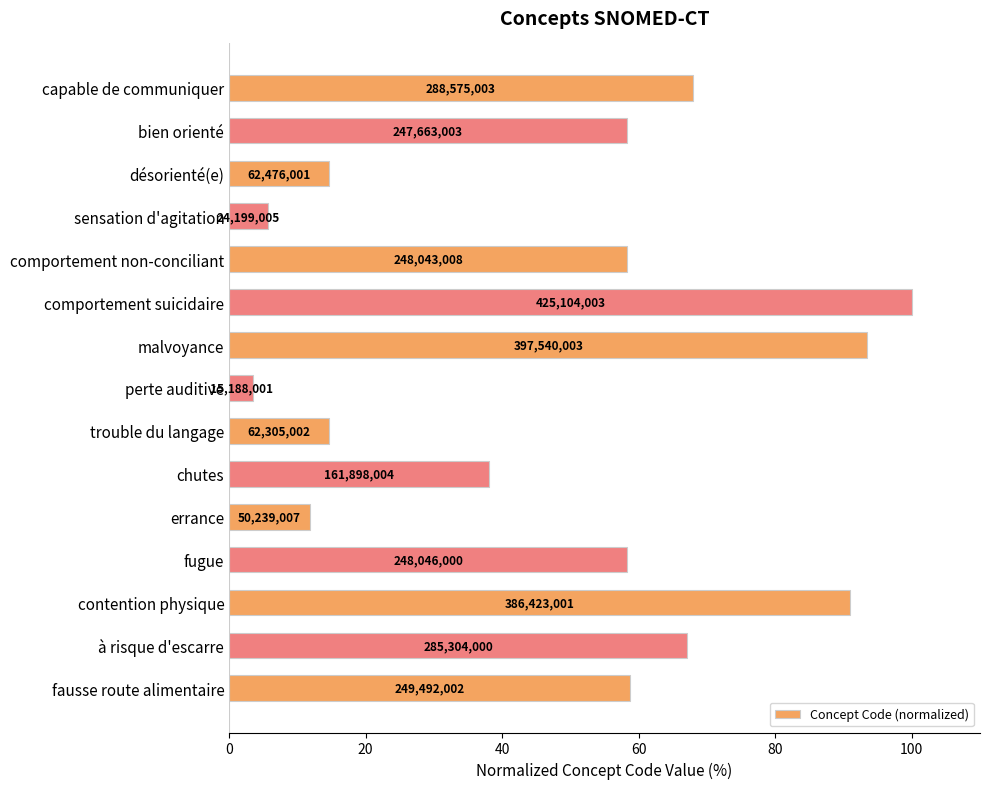

How many bars are there in total?

15